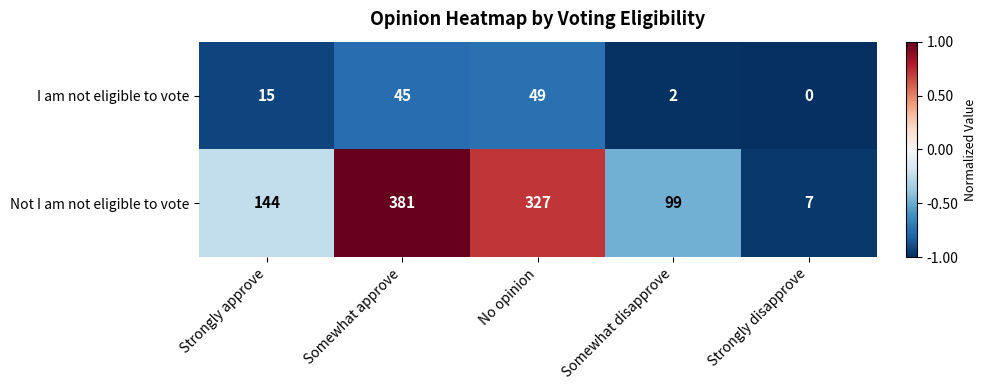

At which category does the chart reach its minimum across all series?

Strongly disapprove